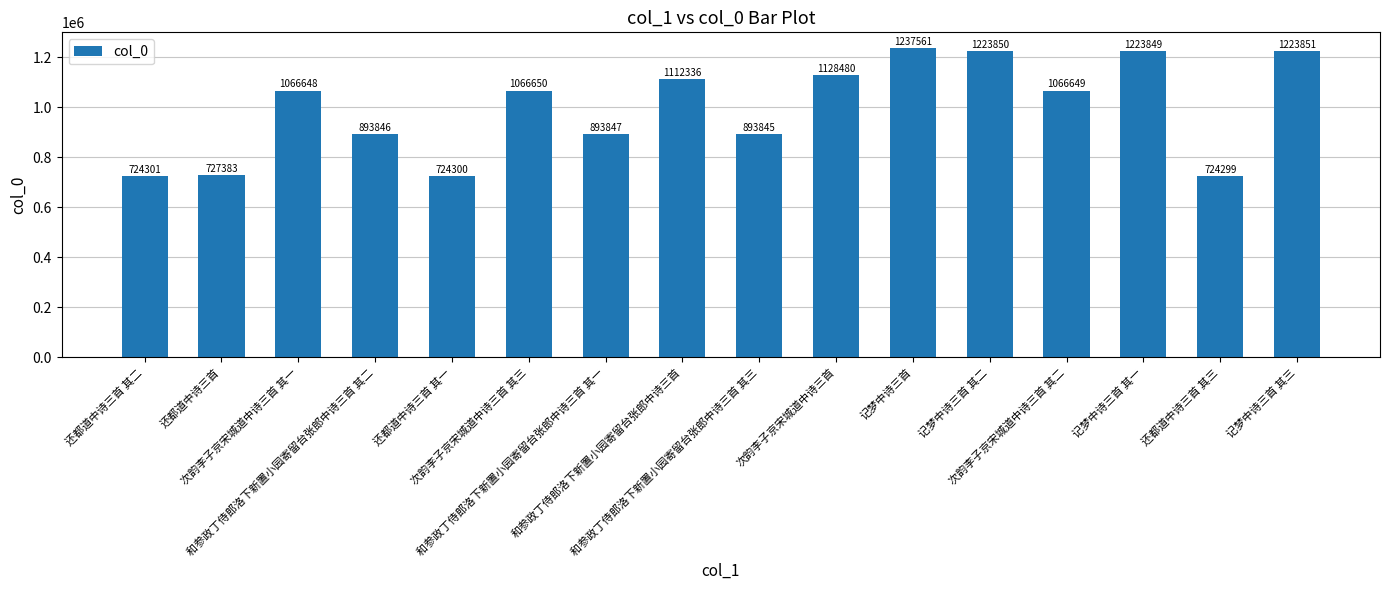

What is the ratio of the value at 还都道中诗三首 其一 to the value at 次韵李子京宋城道中诗三首 其二?

0.7